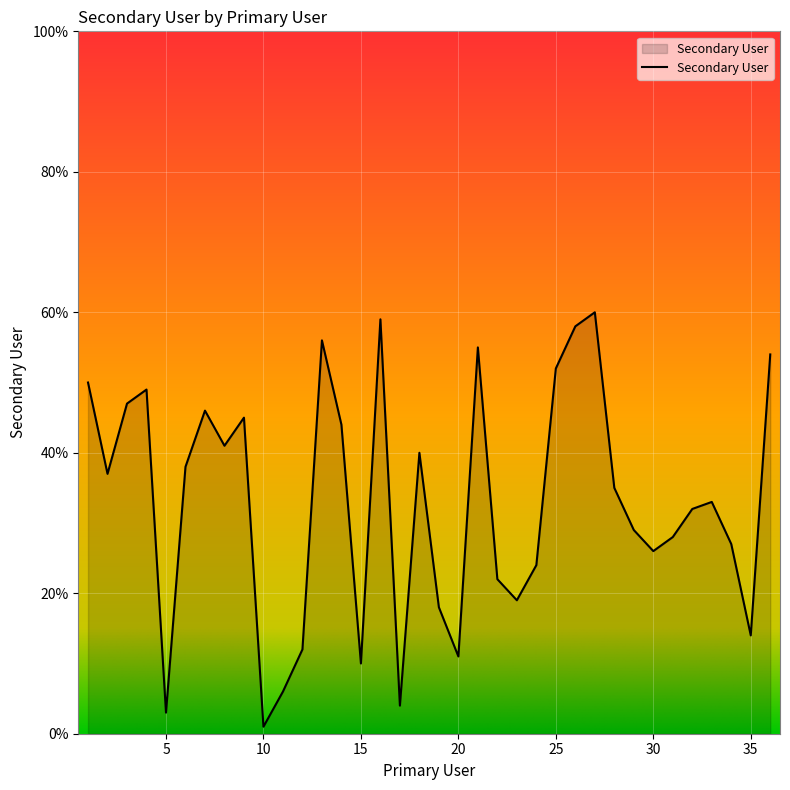

What is the greatest value displayed?

60